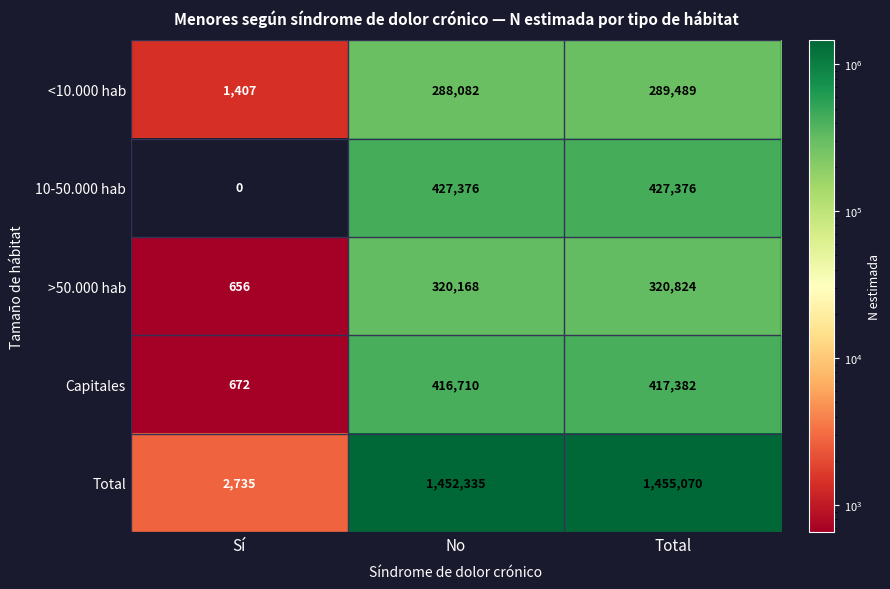

What is the maximum value shown in the chart?

1455070